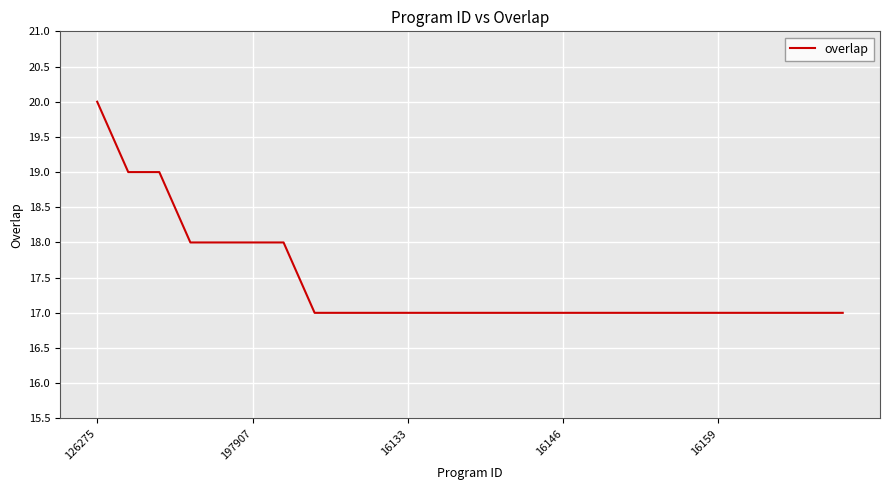

What is the greatest value displayed?

20